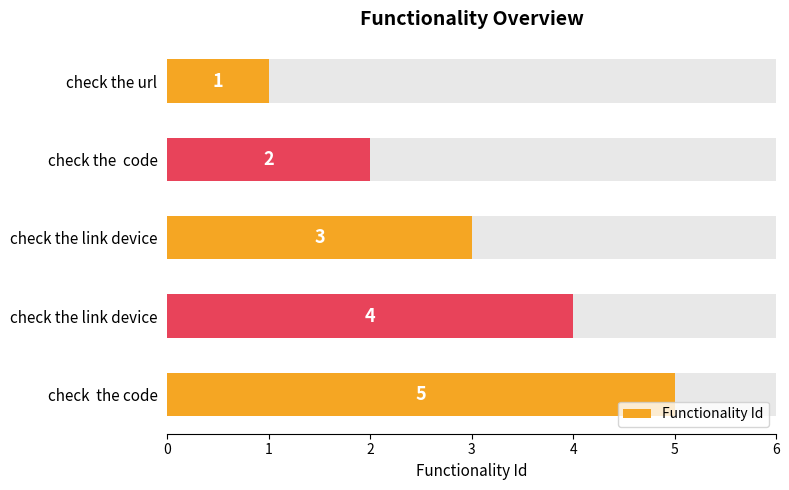

How many bars are there in total?

5